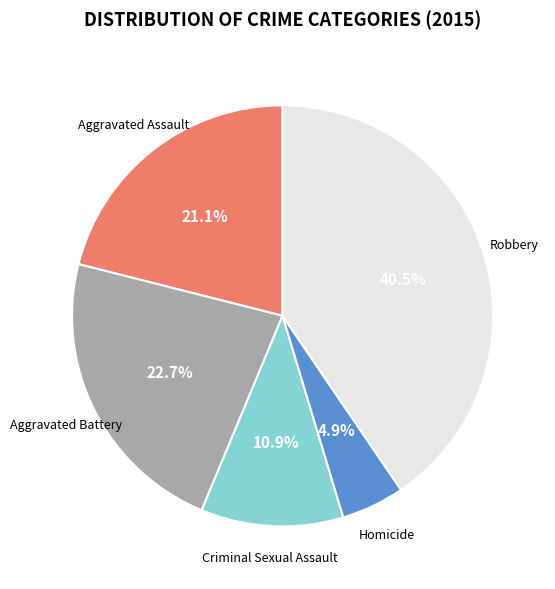

What percentage is the Aggravated Assault slice, to the nearest percent?

21%